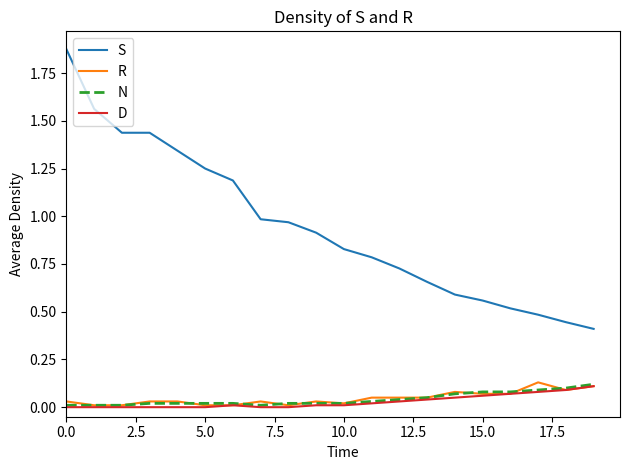

True or false: R and S cross at least once.

False